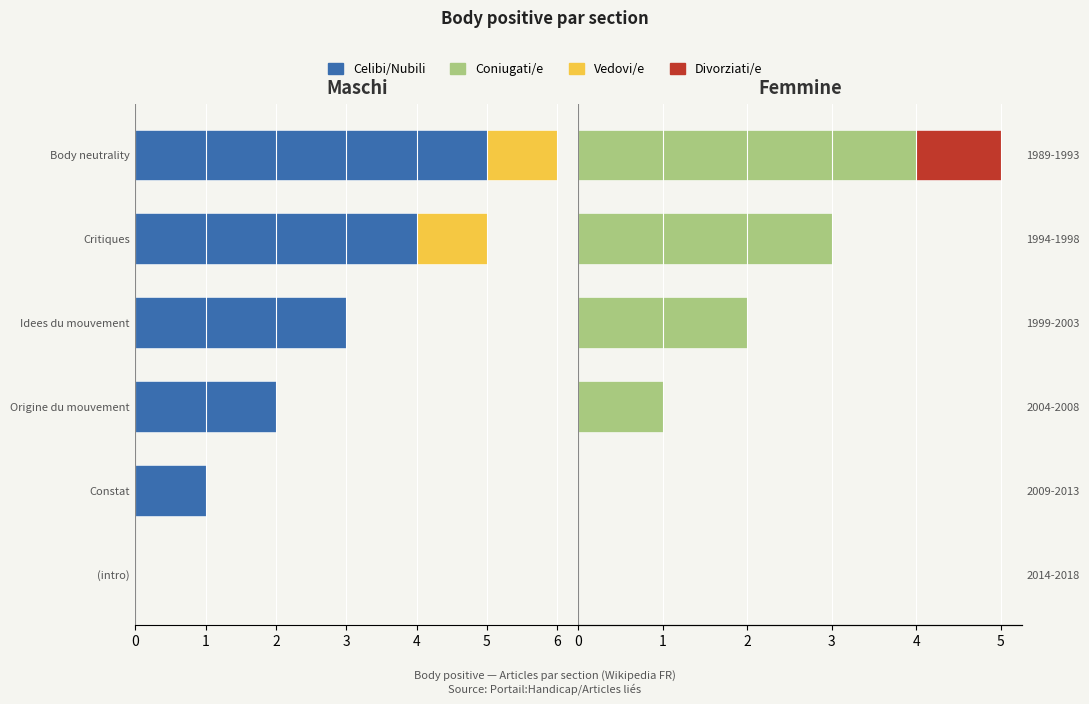

How many series are shown in this chart?

4